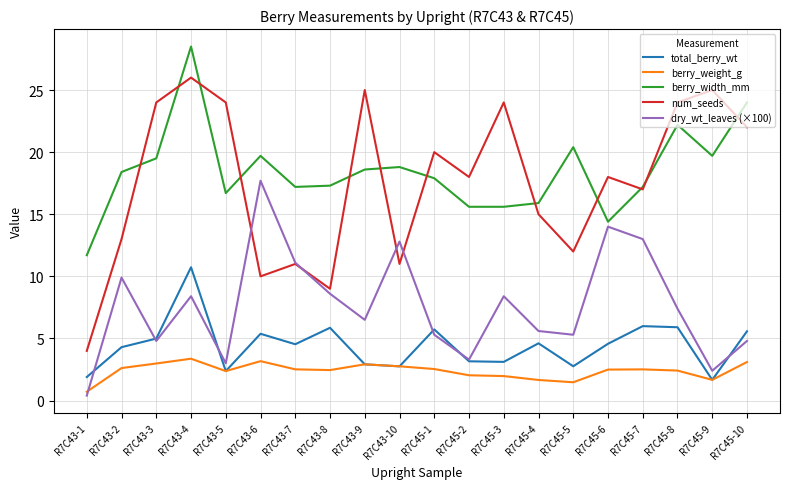

How many values in the dry_wt_leaves (×100) series exceed 7?

10